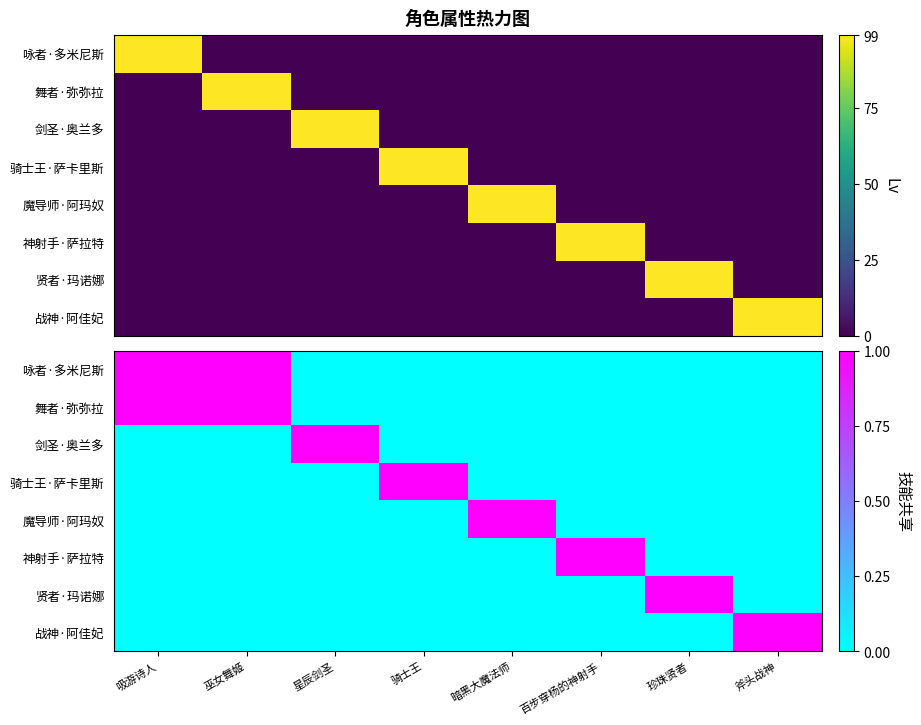

Between 星辰剑圣 and 暗黑大魔法师, which is larger?

星辰剑圣